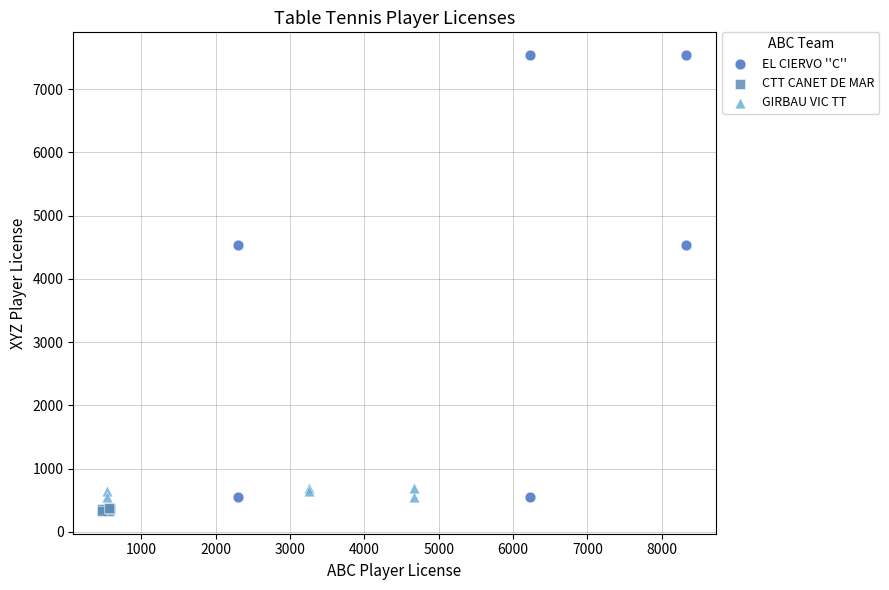

Which series reaches the maximum Y coordinate?

EL CIERVO ''C''